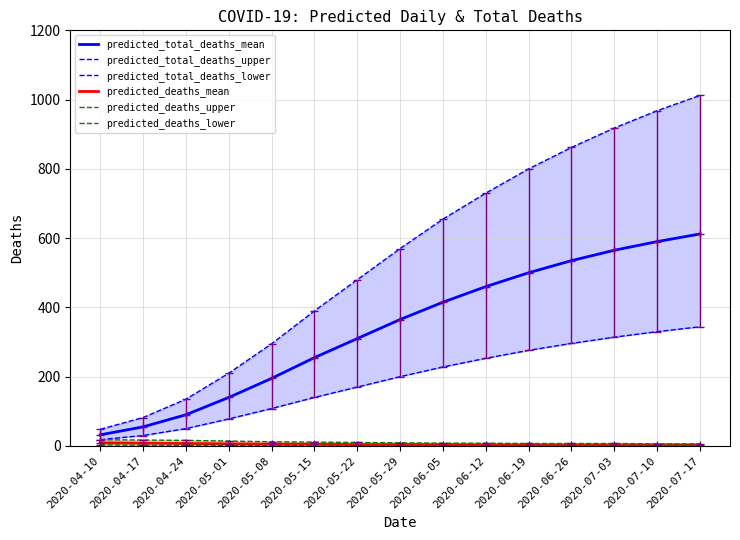

Which series has the largest range (max minus min)?

predicted_total_deaths_upper